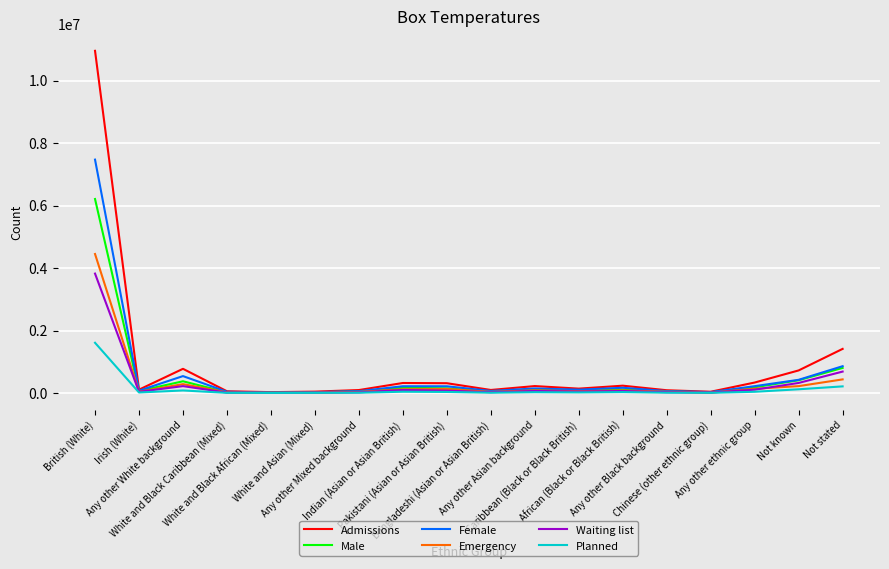

List the series in order of their peak value, lowest first.

Planned, Waiting list, Emergency, Male, Female, Admissions